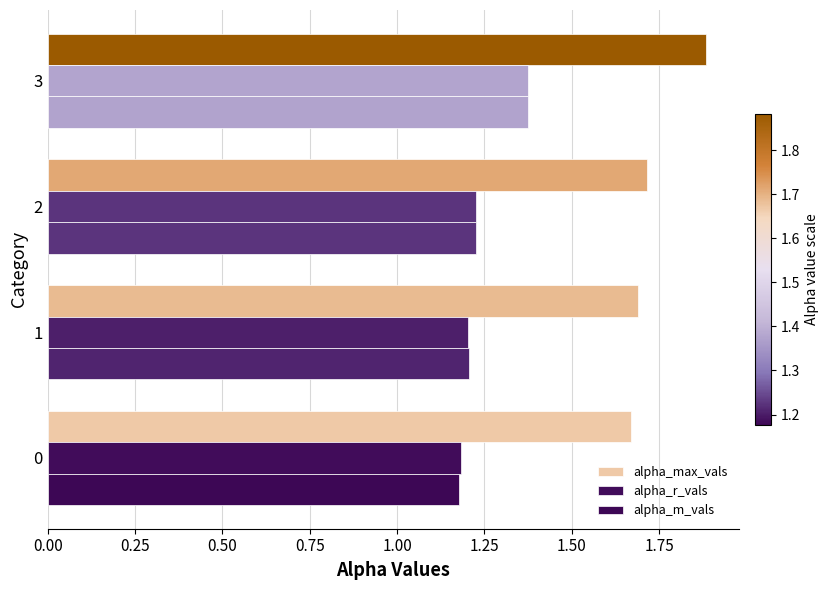

How many data points does each series have?

4